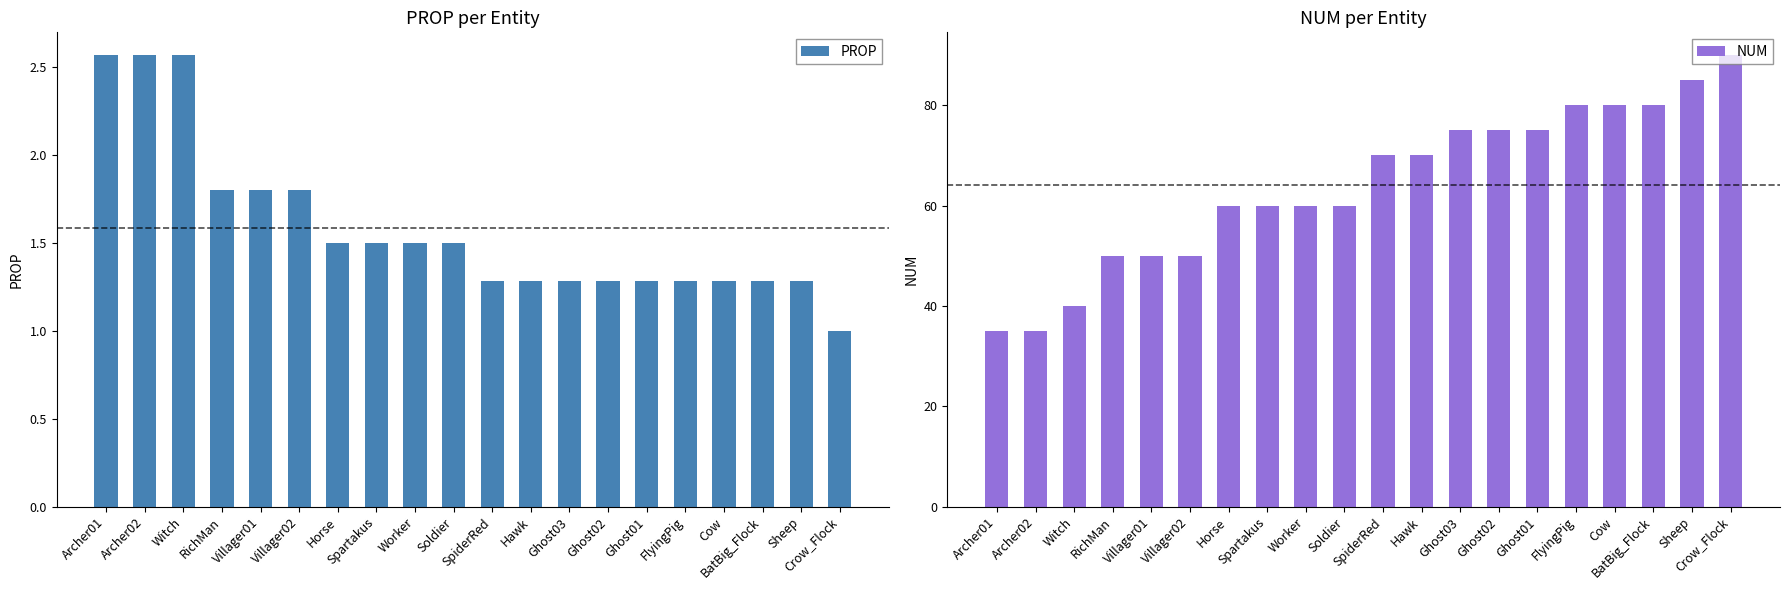

How many values in the NUM series are below 70?

10